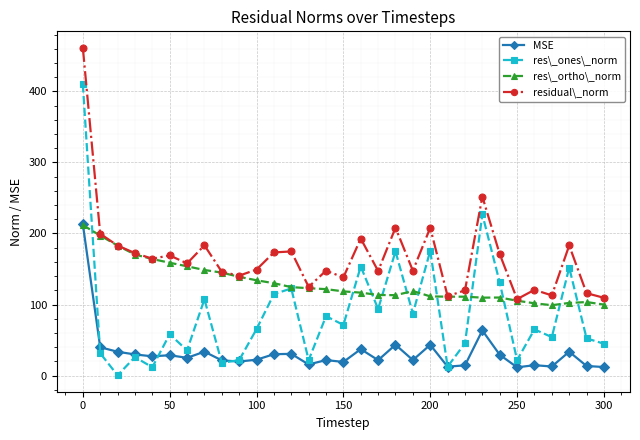

Rank the series by their average value, from highest to lowest.

residual\_norm, res\_ortho\_norm, res\_ones\_norm, MSE